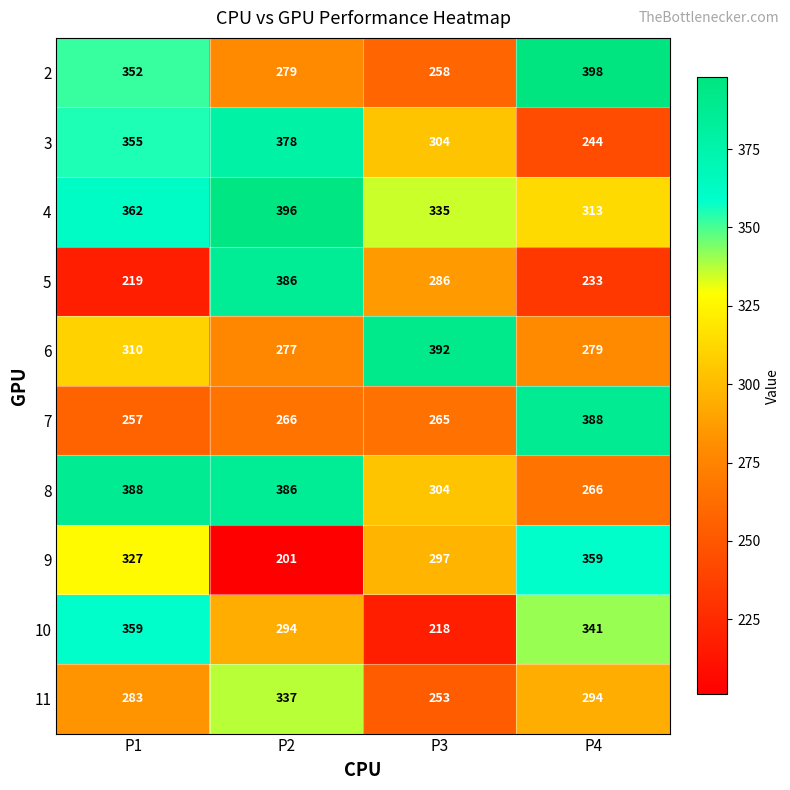

Which series has the largest total across all categories?

4